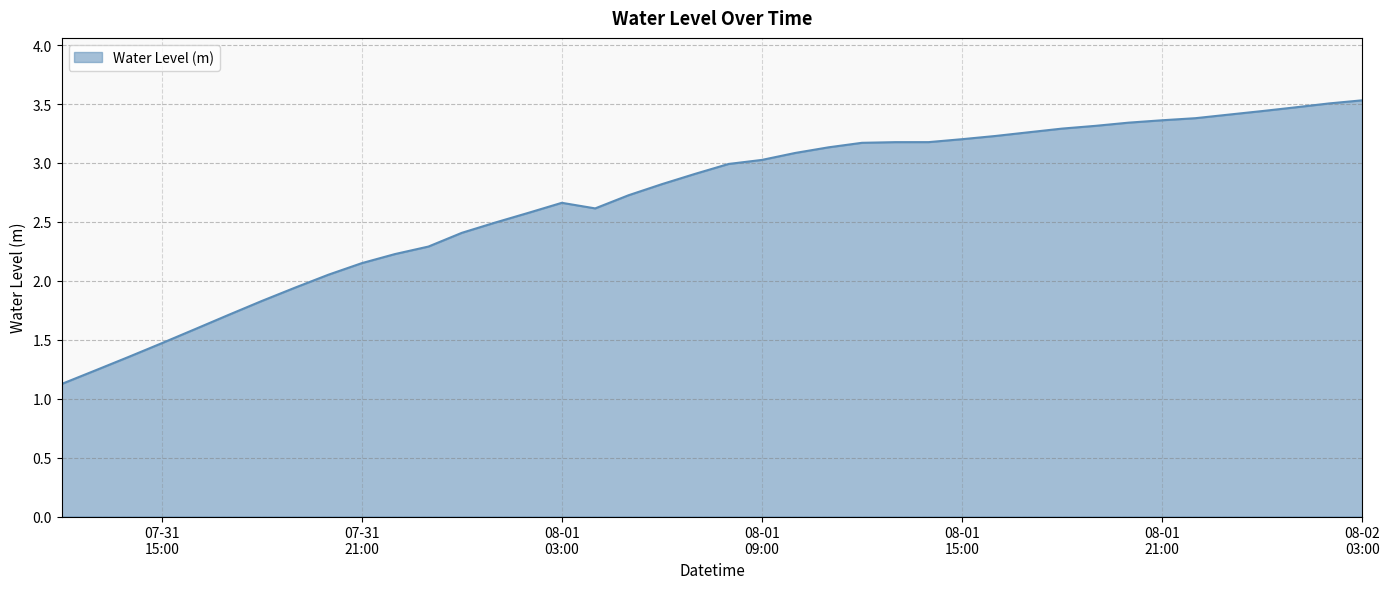

What is the difference between the maximum and minimum values?

2.4